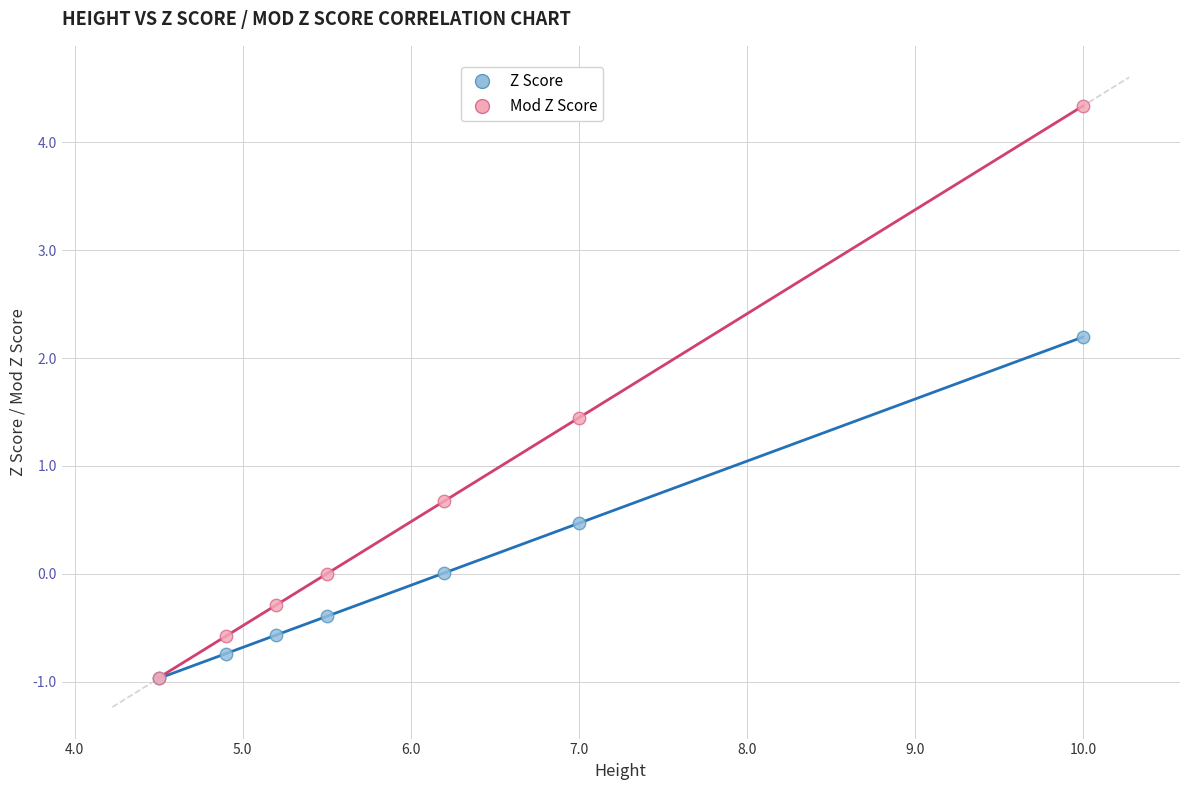

In the Mod Z Score series, what Y value is closest to 1?

0.7